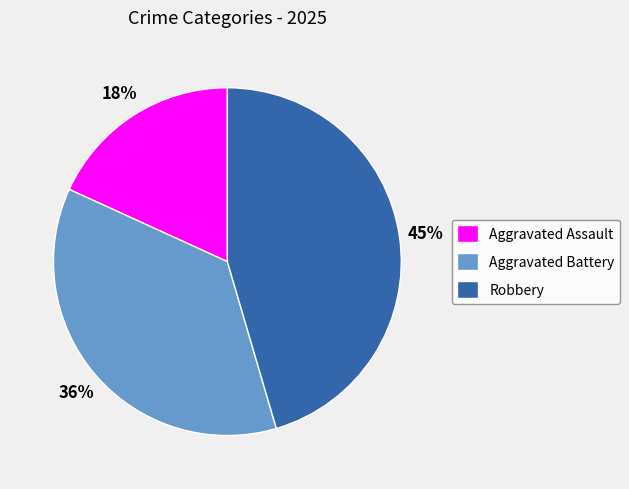

How many segments does this pie chart have?

3